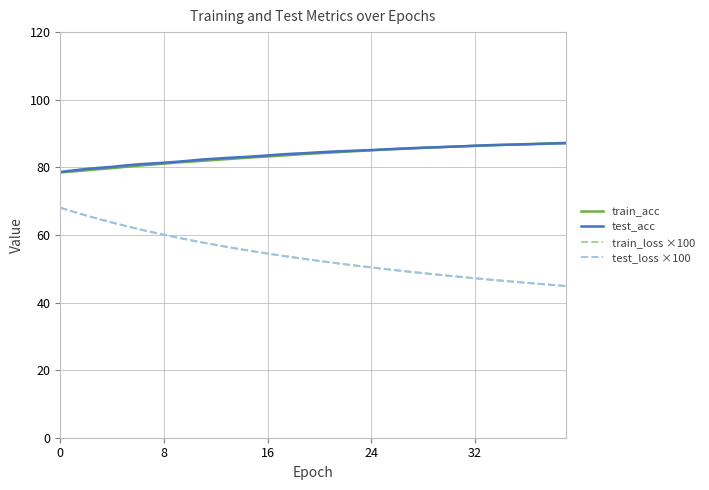

True or false: test_loss ×100 and test_acc cross at least once.

False